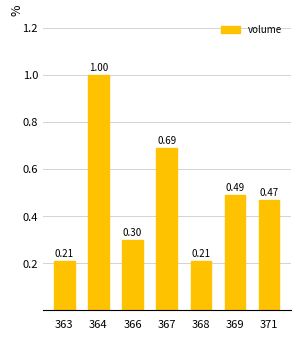

What is the difference between the maximum and minimum values?

0.8